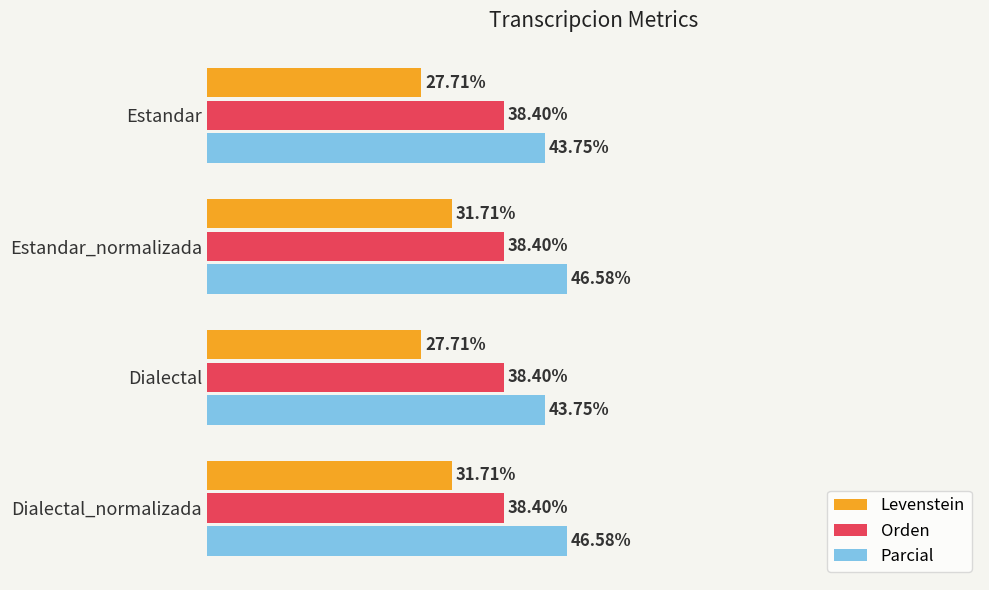

List the series in order of their overall mean, highest first.

Parcial, Orden, Levenstein